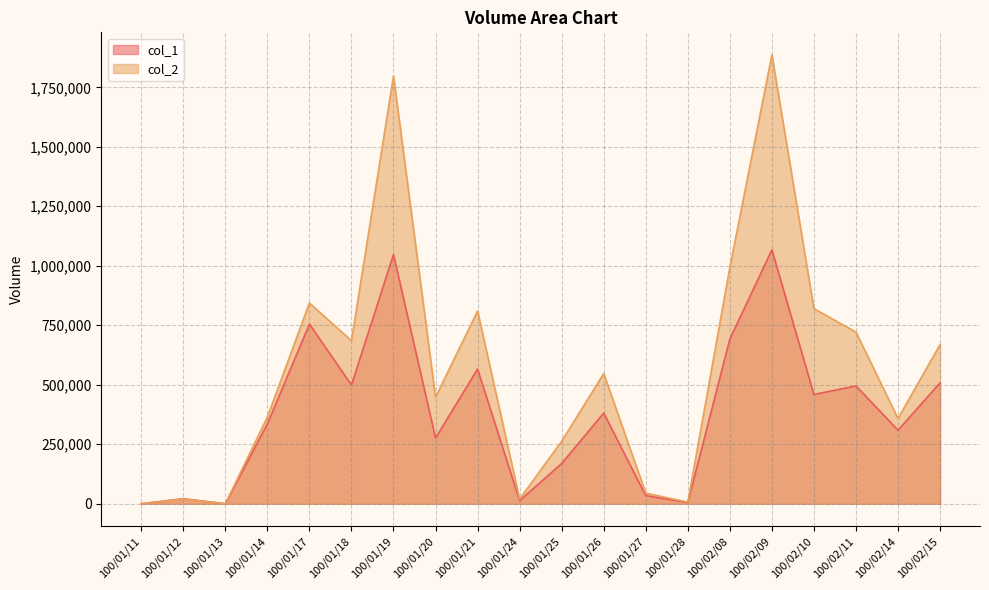

True or false: col_1 and col_2 cross at least once.

False